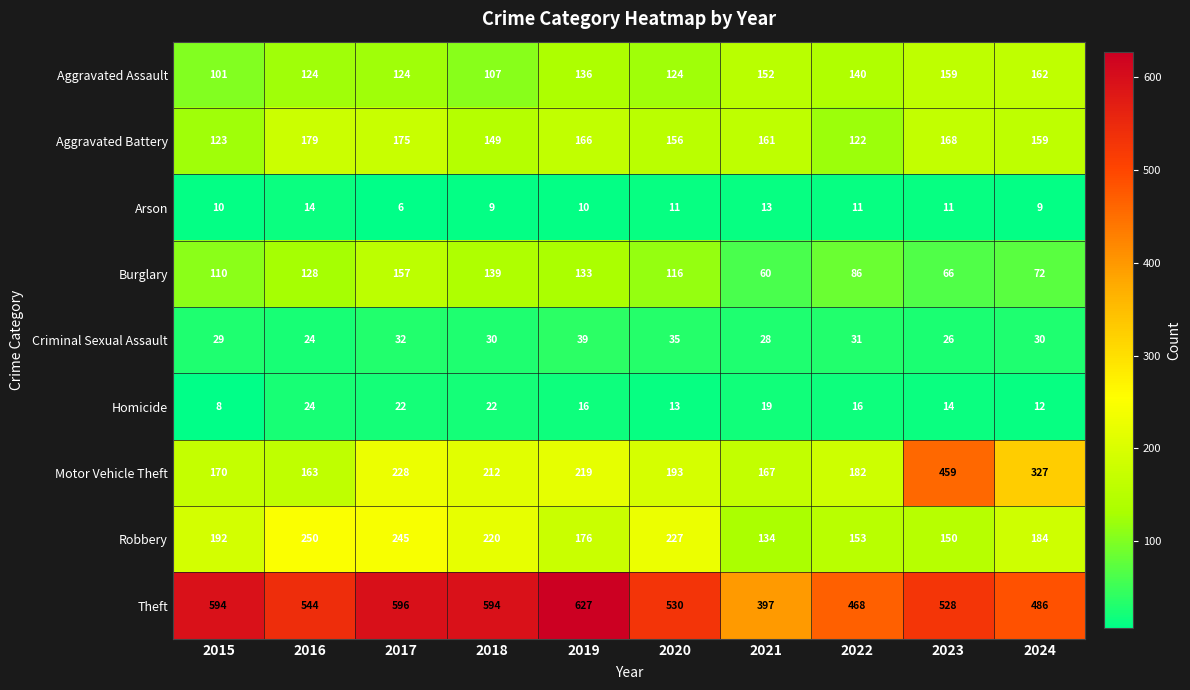

At which label is Motor Vehicle Theft closest to 311?

2024